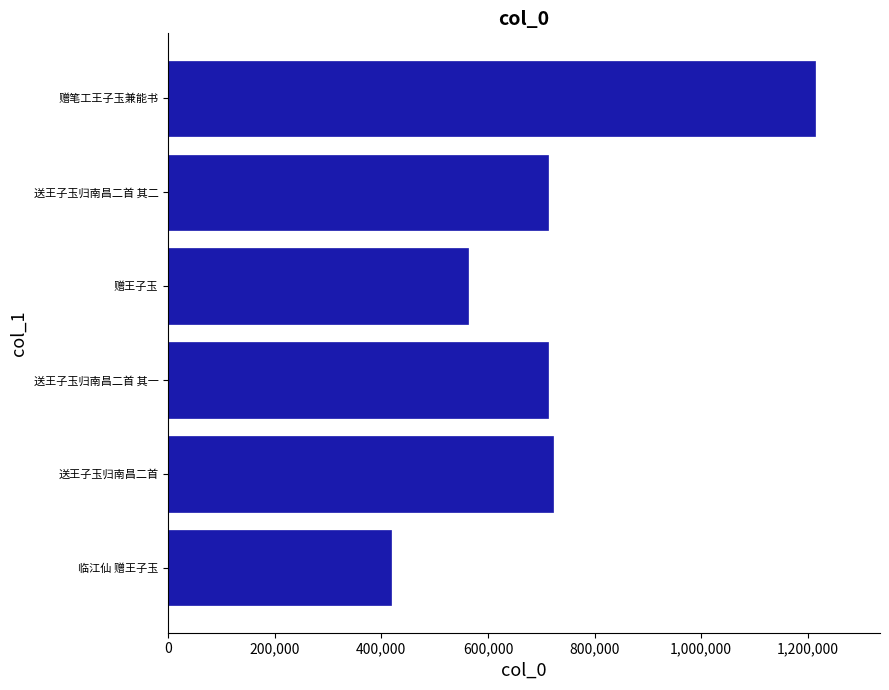

What is the sum of the values at 临江仙 赠王子玉 and 送王子玉归南昌二首 其一?

1130769